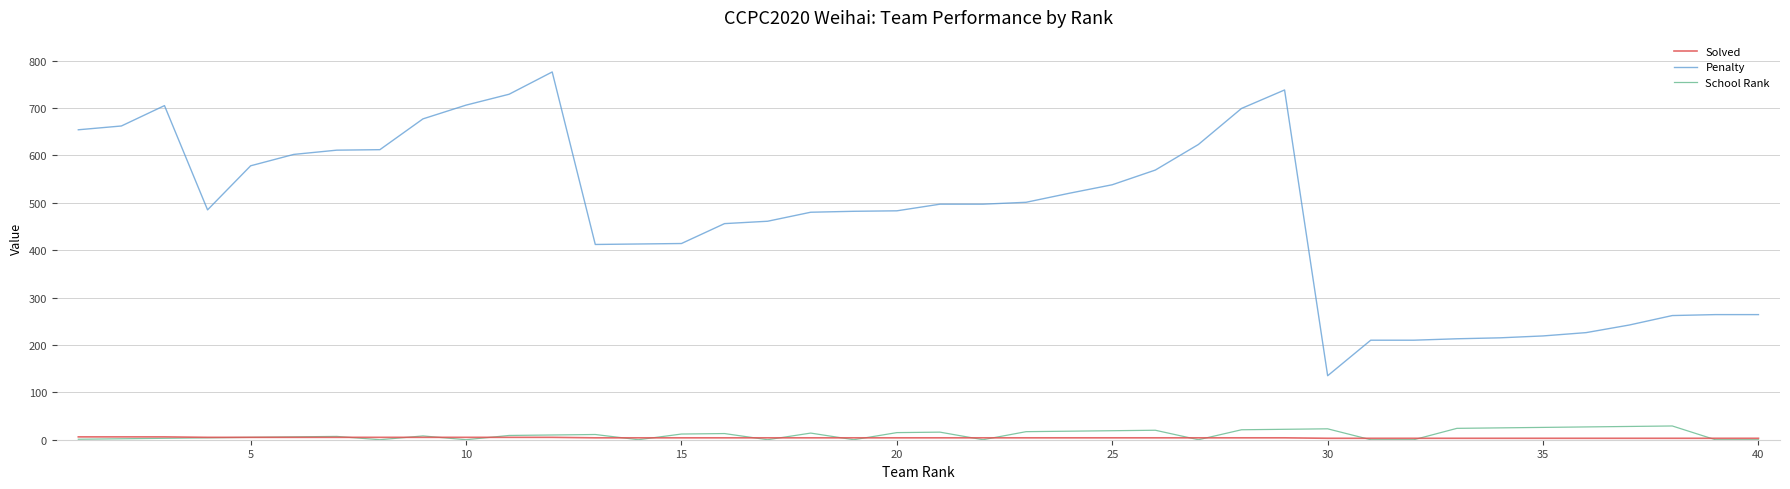

True or false: Penalty and School Rank cross at least once.

False